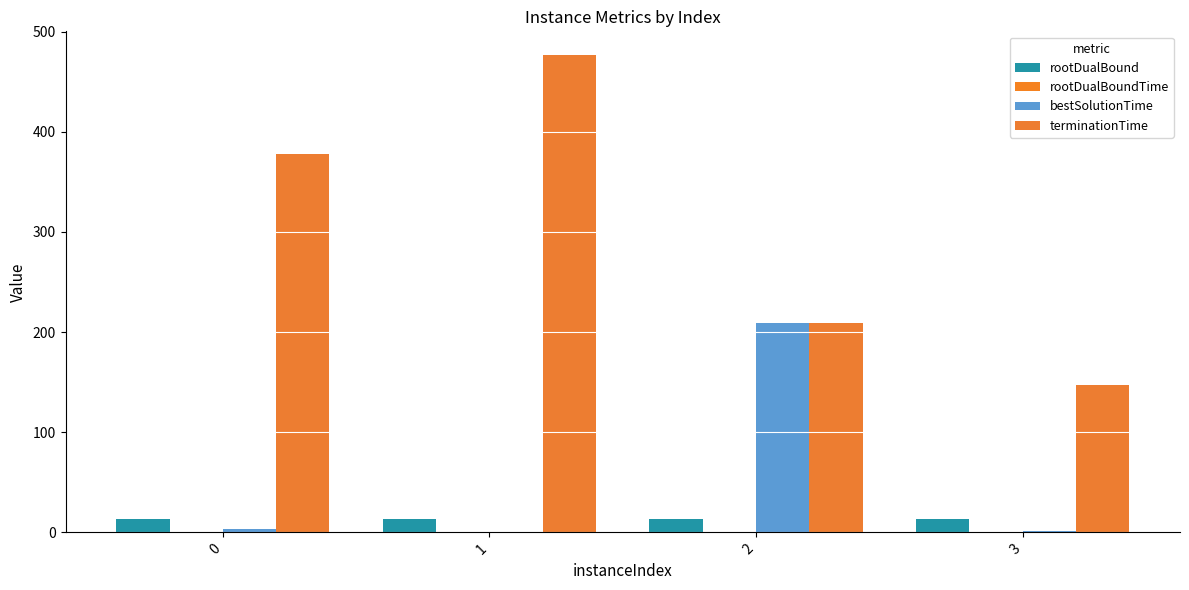

At which category is the sum across all series the highest?

1